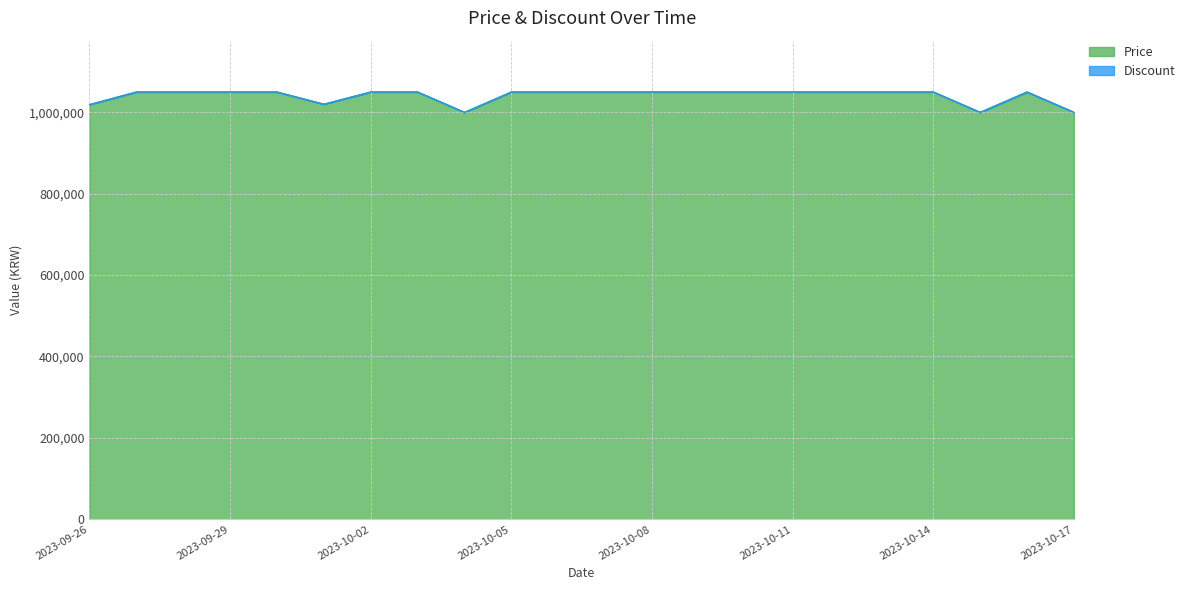

What is the label of the 21st point from the left?

2023-10-16